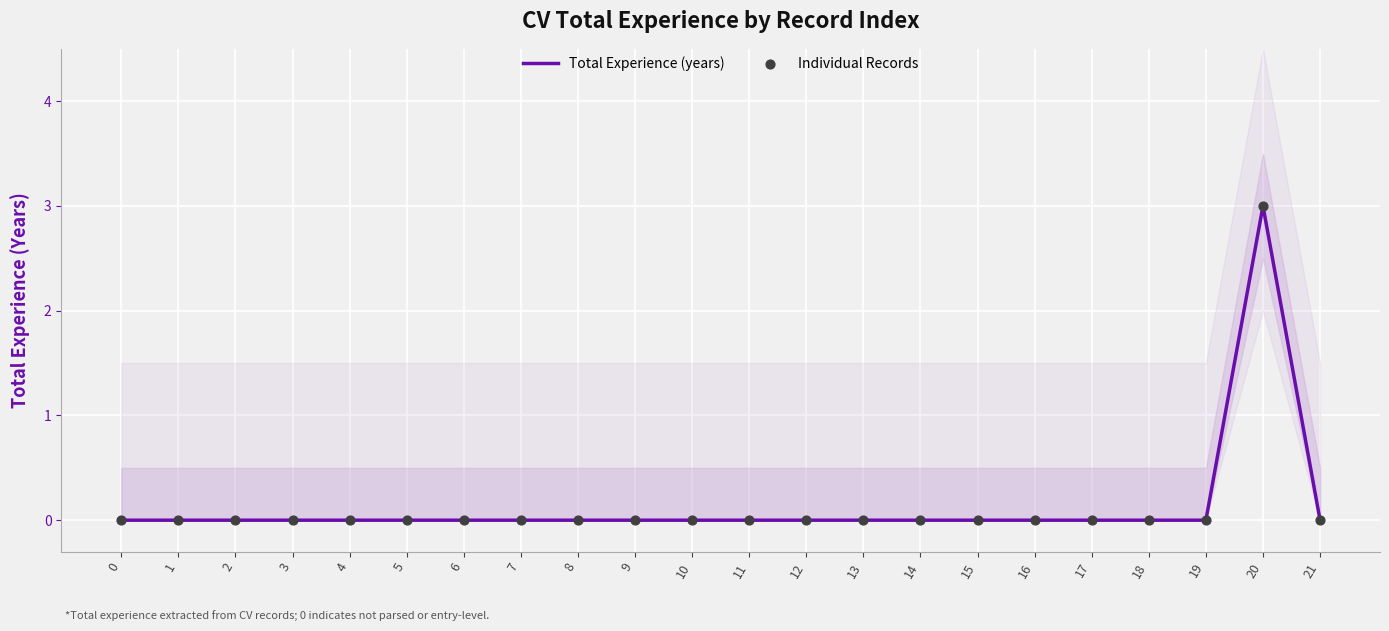

Is the value of Individual Records at 1 greater than the value of Total Experience (years) at 8?

No